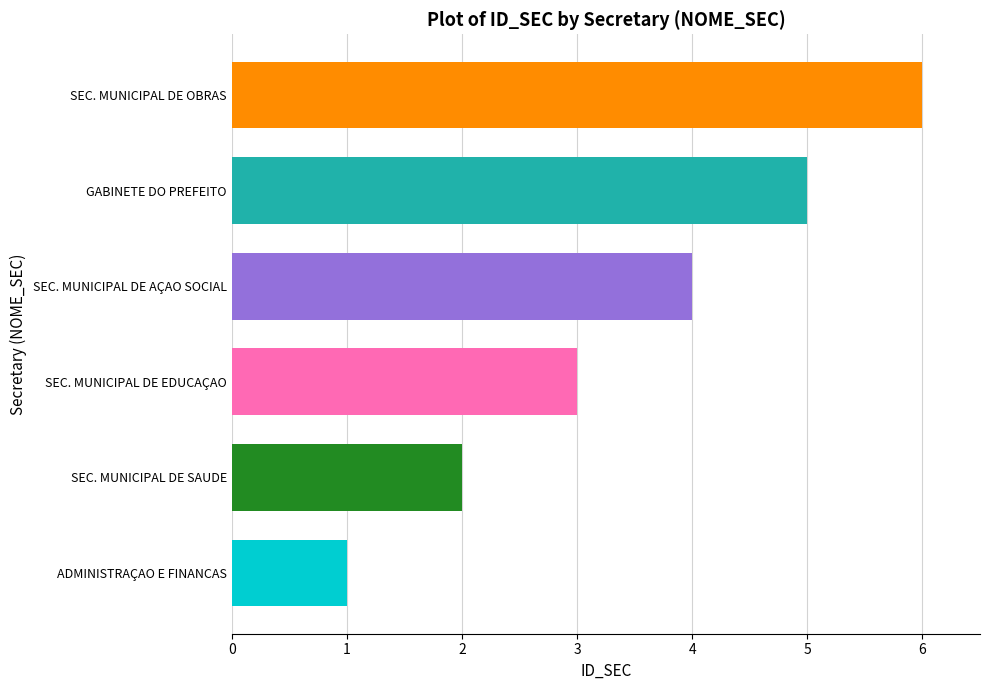

Where is the data nearest to the value 3?

SEC. MUNICIPAL DE EDUCAÇAO